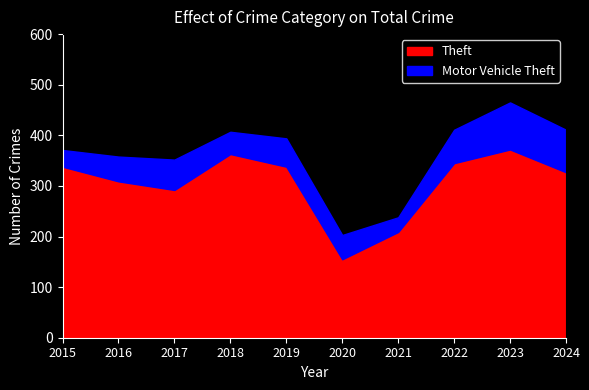

The Motor Vehicle Theft series shows 66 at 2022. True or false?

True